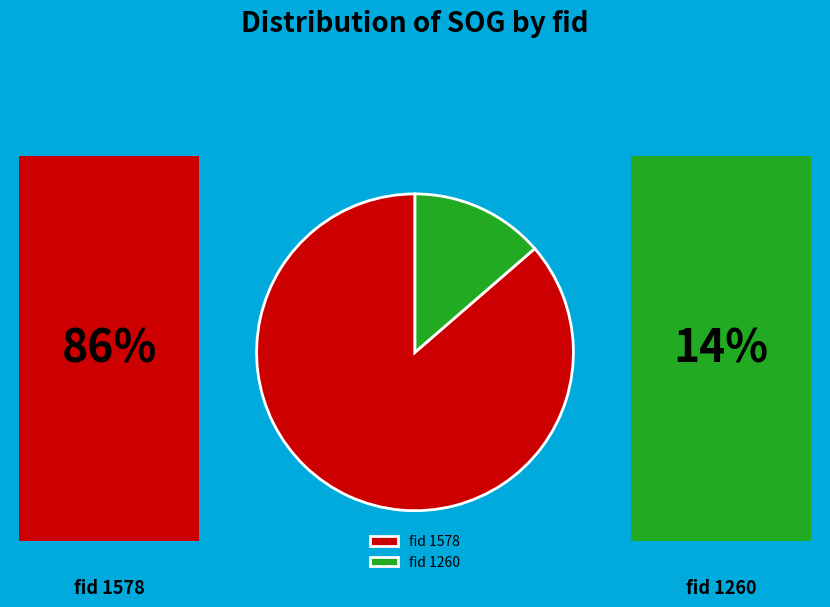

Does 1578 account for over 50% of the chart?

Yes